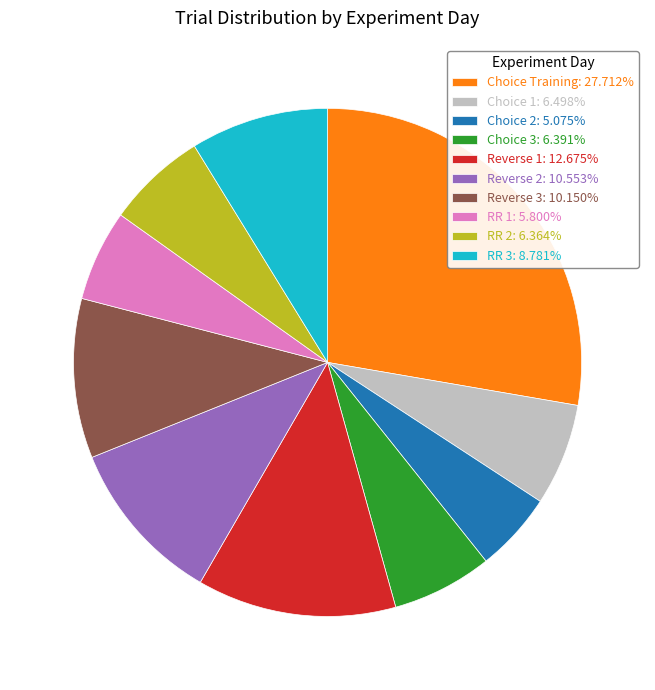

Is the sum of Reverse 2 and RR 1 greater than half?

No